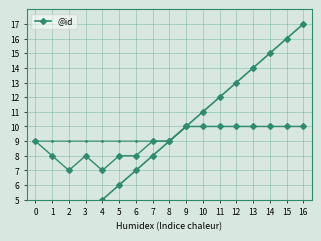

Is it true that the value at 5 is 10?

False